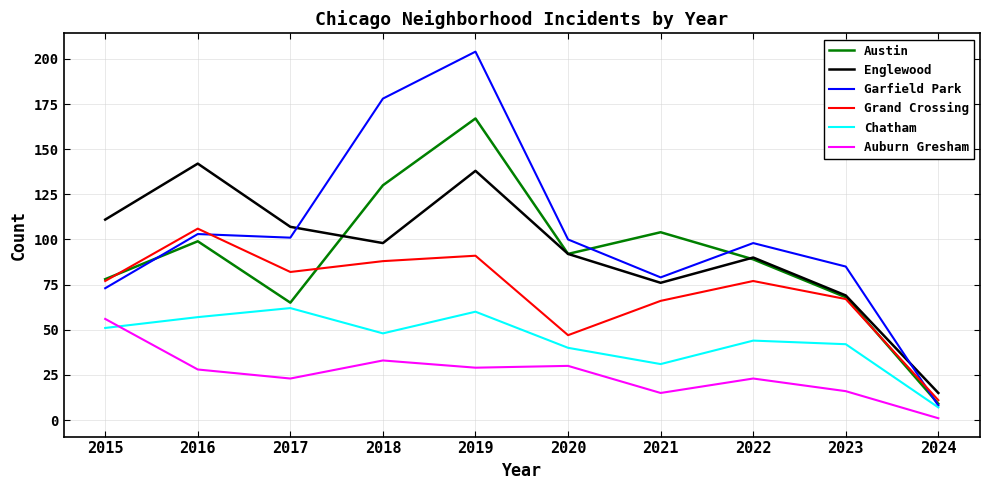

True or false: Chatham and Austin cross at least once.

False